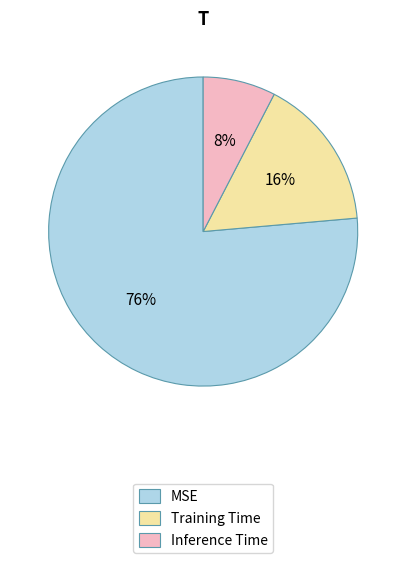

True or false: Training Time accounts for 16% of the total.

True